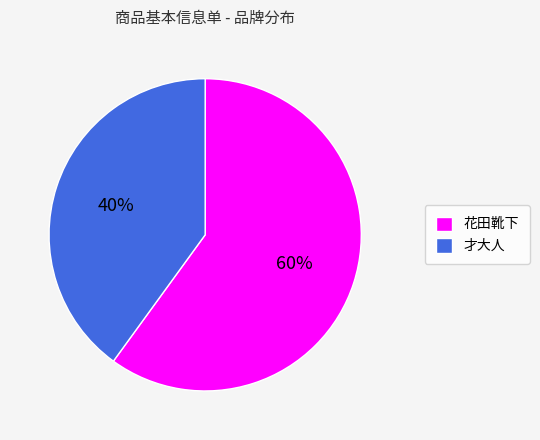

Combined, do 才大人 and 花田靴下 account for over 50%?

Yes